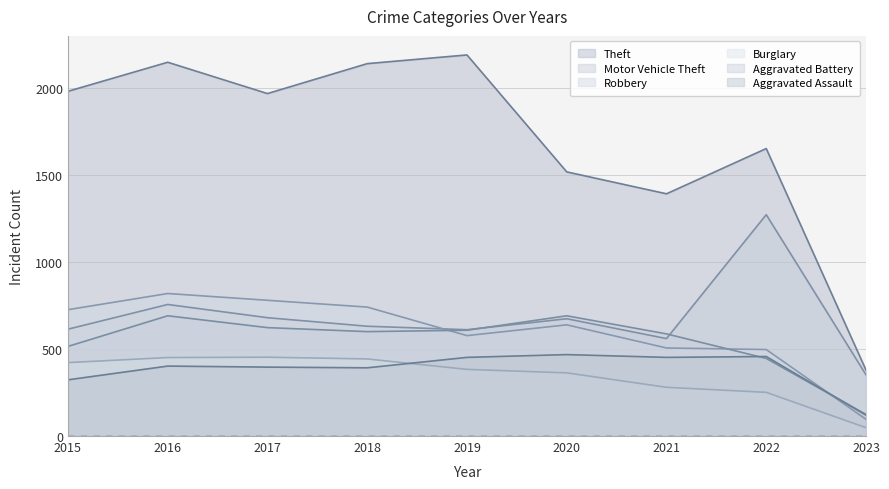

What are all the series names shown in the legend?

Theft, Motor Vehicle Theft, Robbery, Burglary, Aggravated Battery, Aggravated Assault